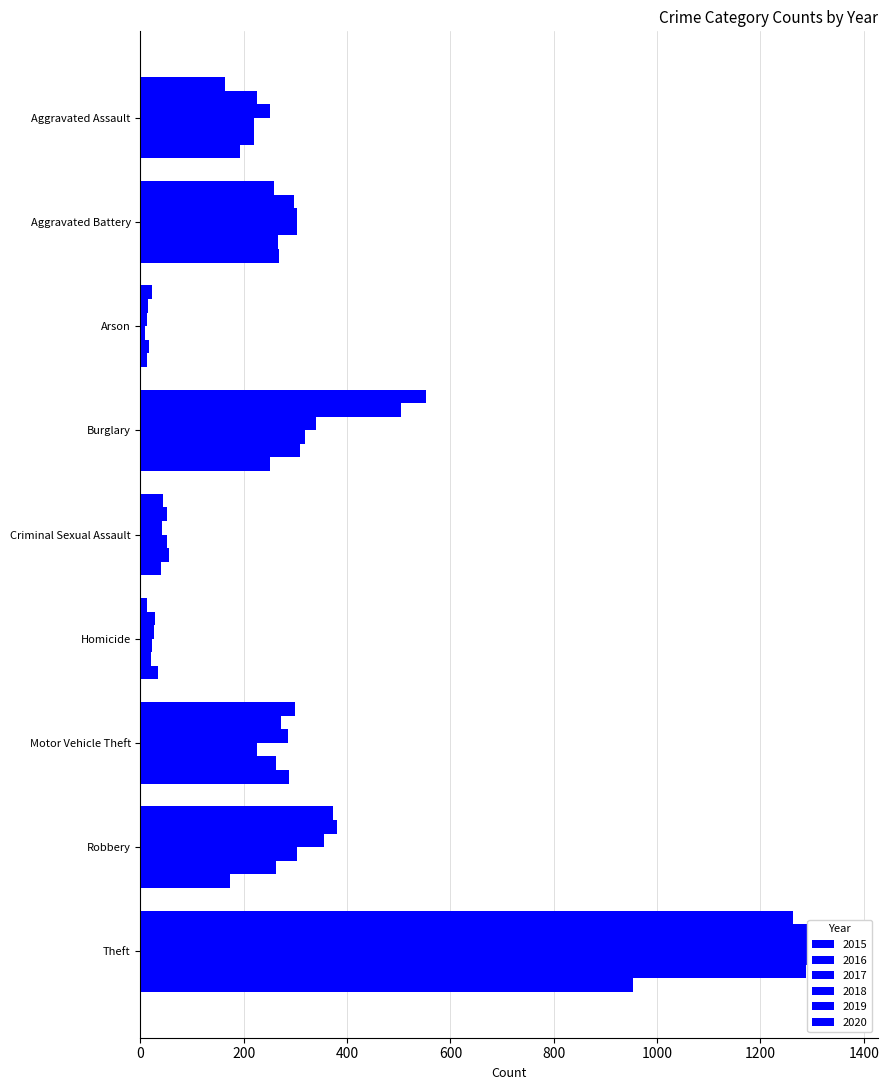

Rank the categories by 2016 value from lowest to highest.

Arson, Homicide, Criminal Sexual Assault, Aggravated Assault, Motor Vehicle Theft, Aggravated Battery, Robbery, Burglary, Theft